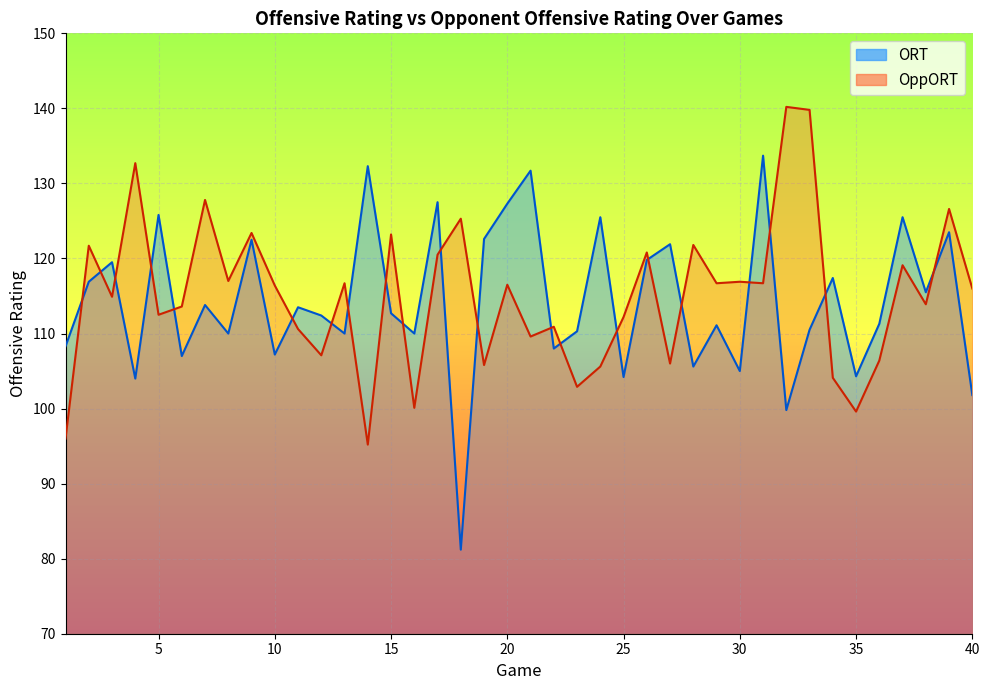

Which label corresponds to the largest value in the chart?

32